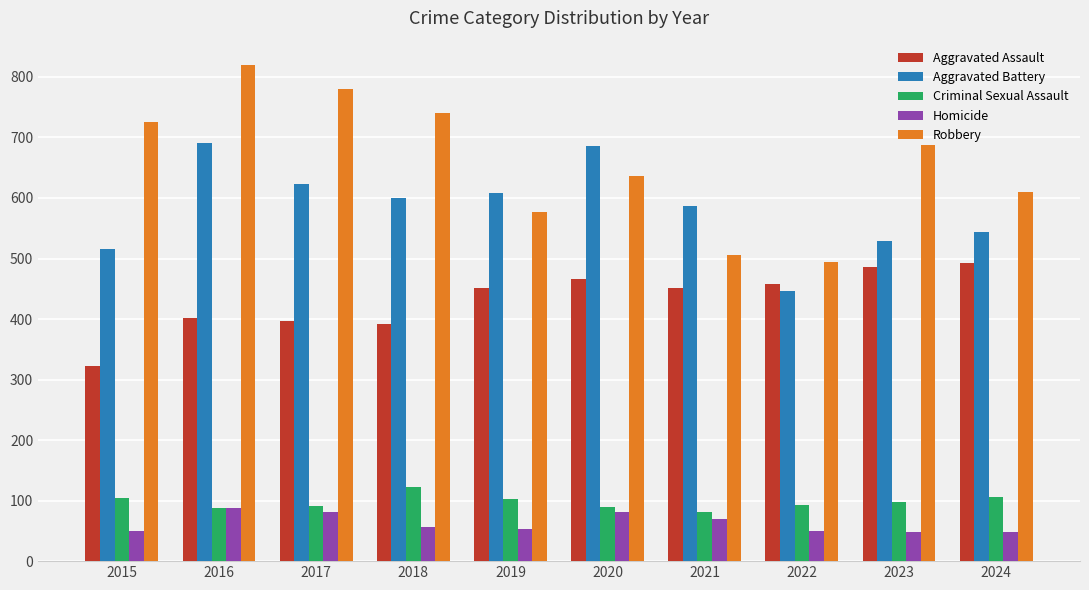

What is the value of the Aggravated Battery bar at the 7th from the left?

587